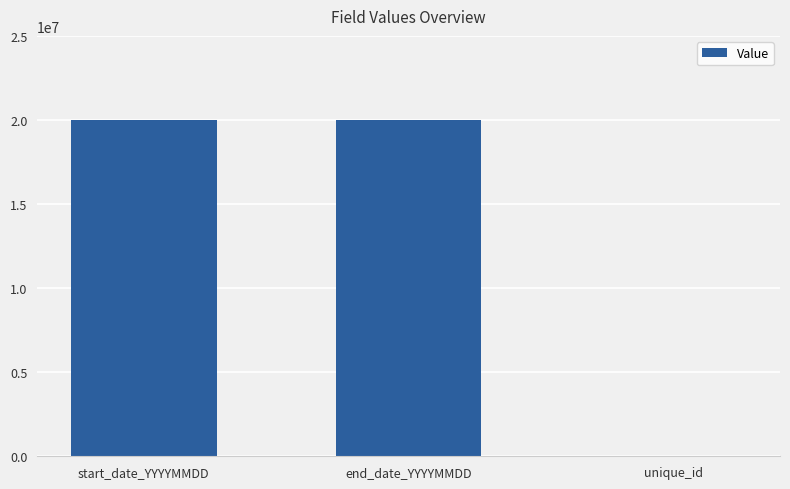

Count the number of data series in this chart.

1